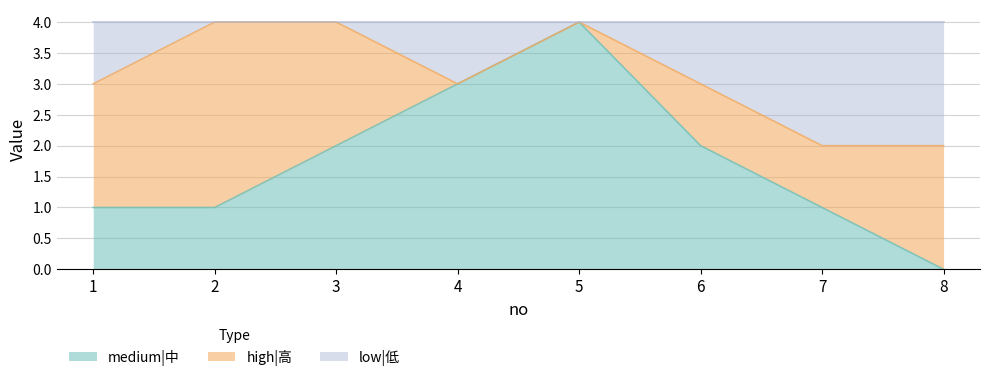

How many categories are shown in the chart?

8